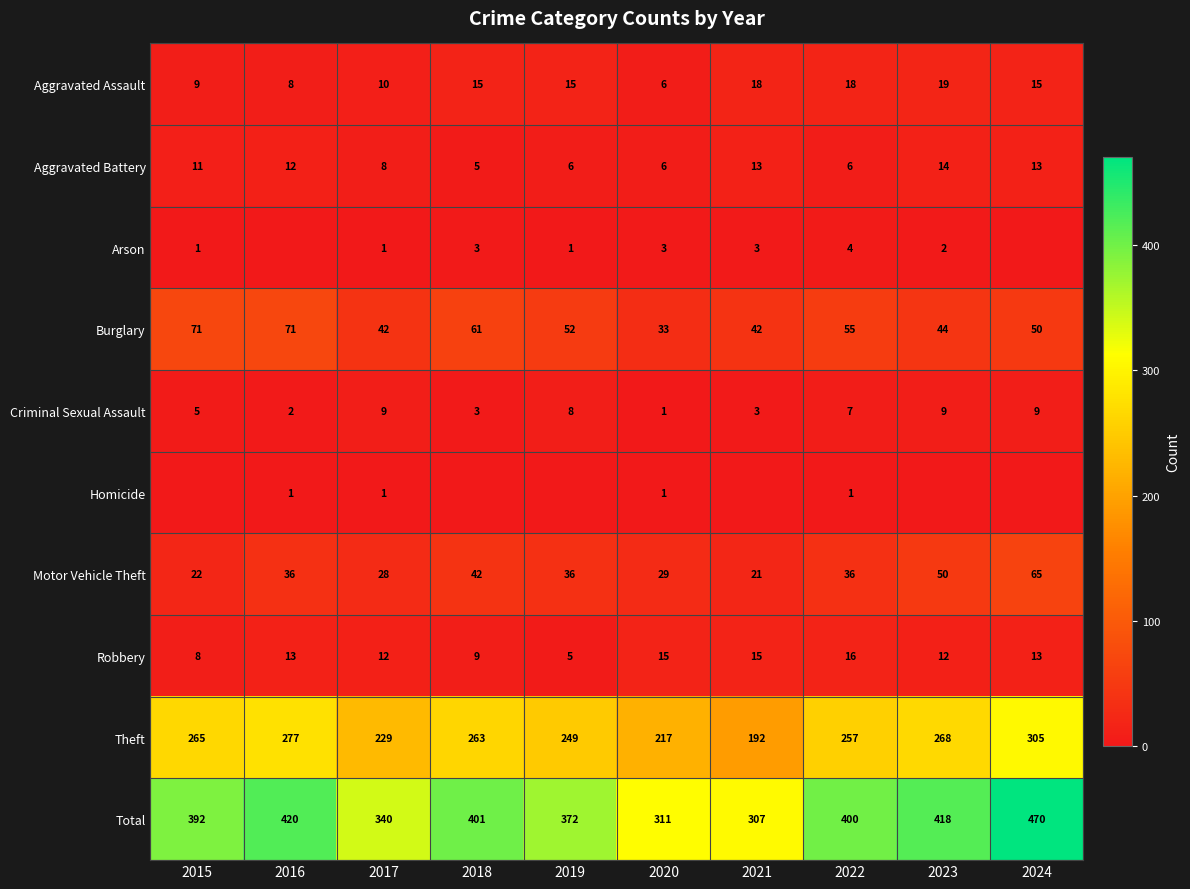

Where is Aggravated Battery nearest to the value 9?

2017